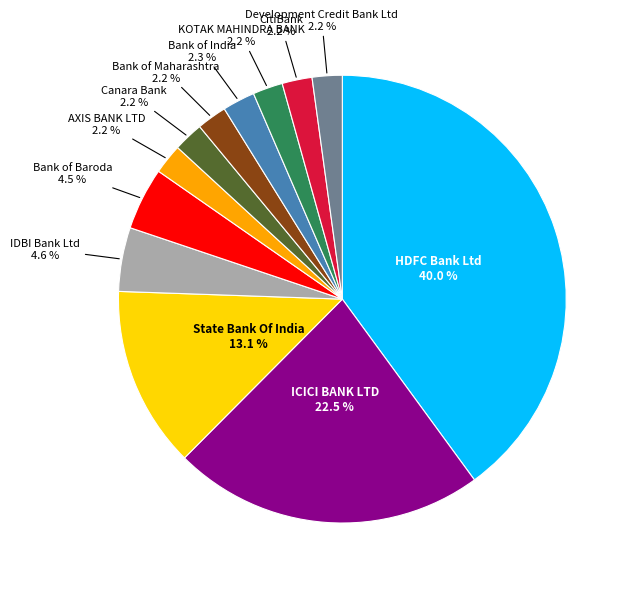

What percentage is the HDFC Bank Ltd slice, to the nearest percent?

40%